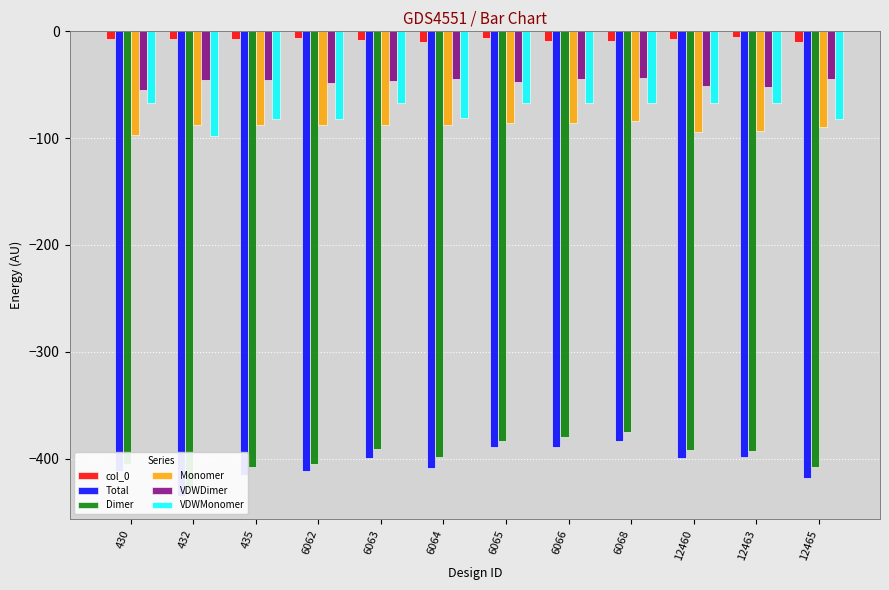

Which has a higher value, 435 or 432?

435